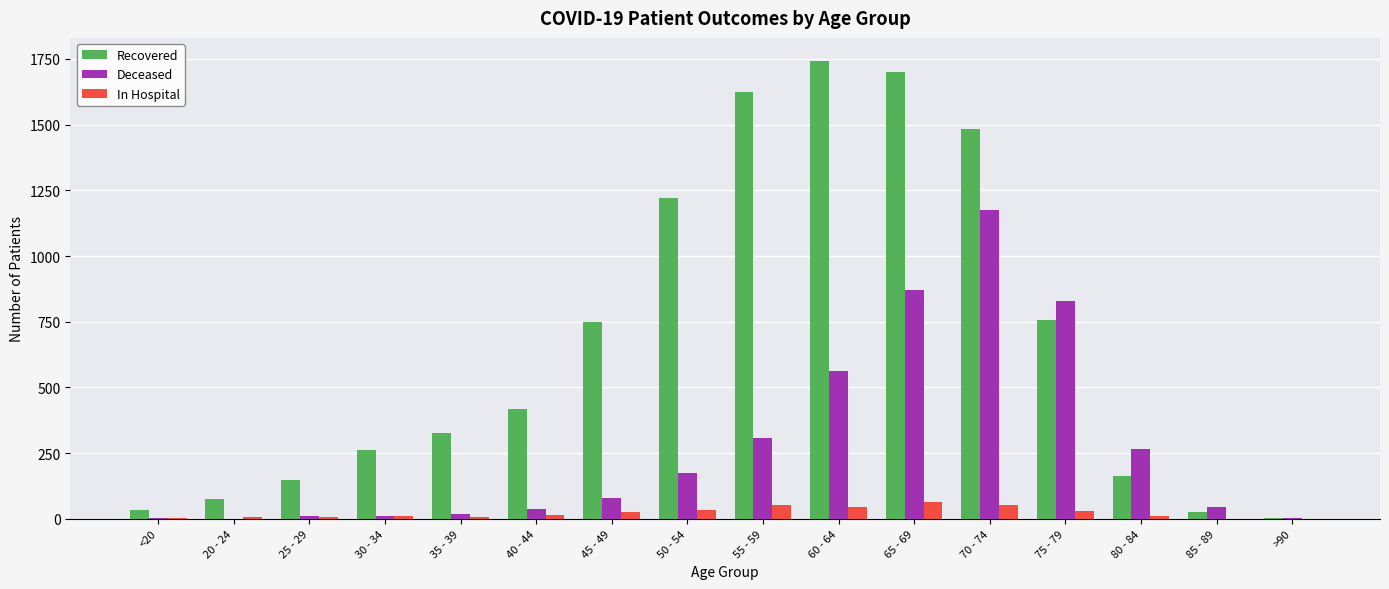

How many groups of bars are there?

16